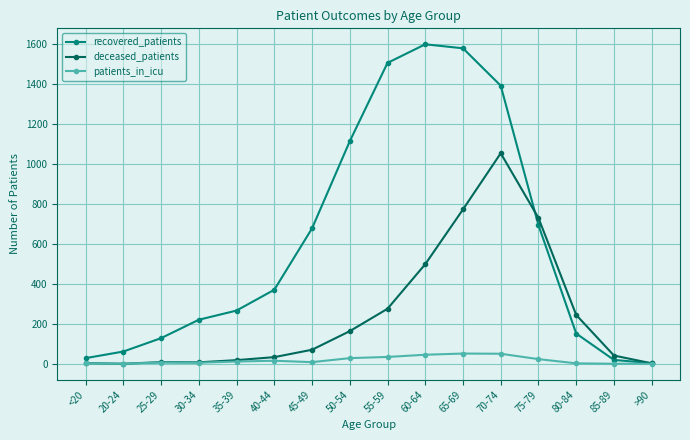

In recovered_patients, how many points are higher than both neighbors (excluding endpoints)?

1